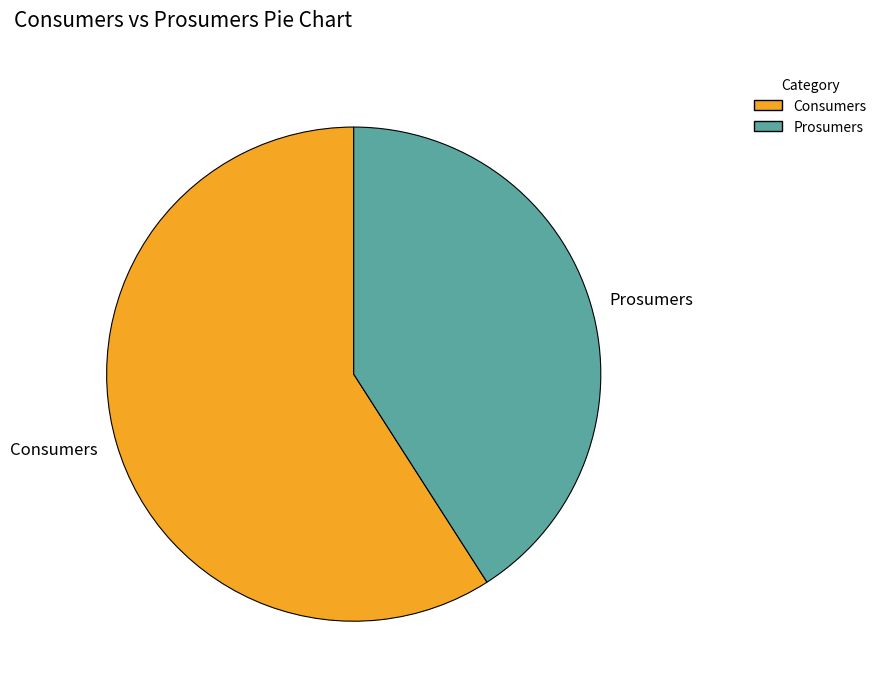

Is it true that Consumers is 48% of the pie?

False